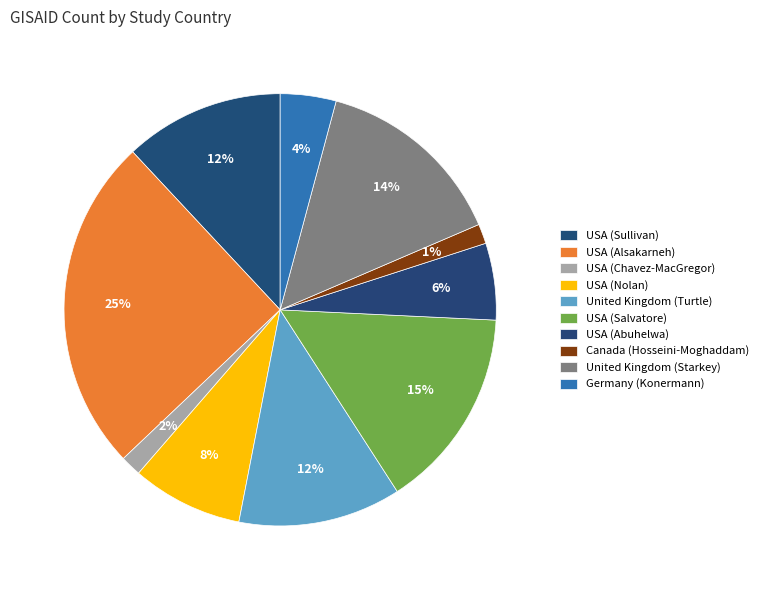

Which category has the smallest portion of the pie?

Canada (Hosseini-Moghaddam)